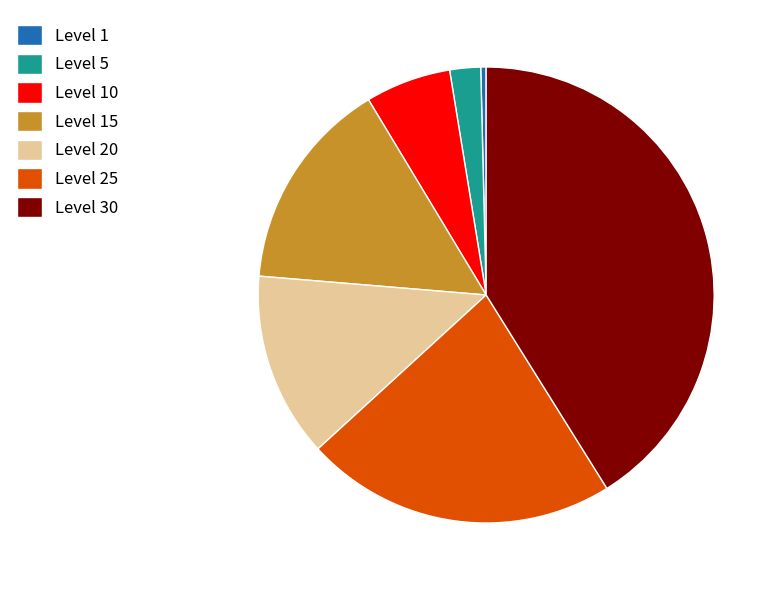

Which slice is the largest?

Level 30